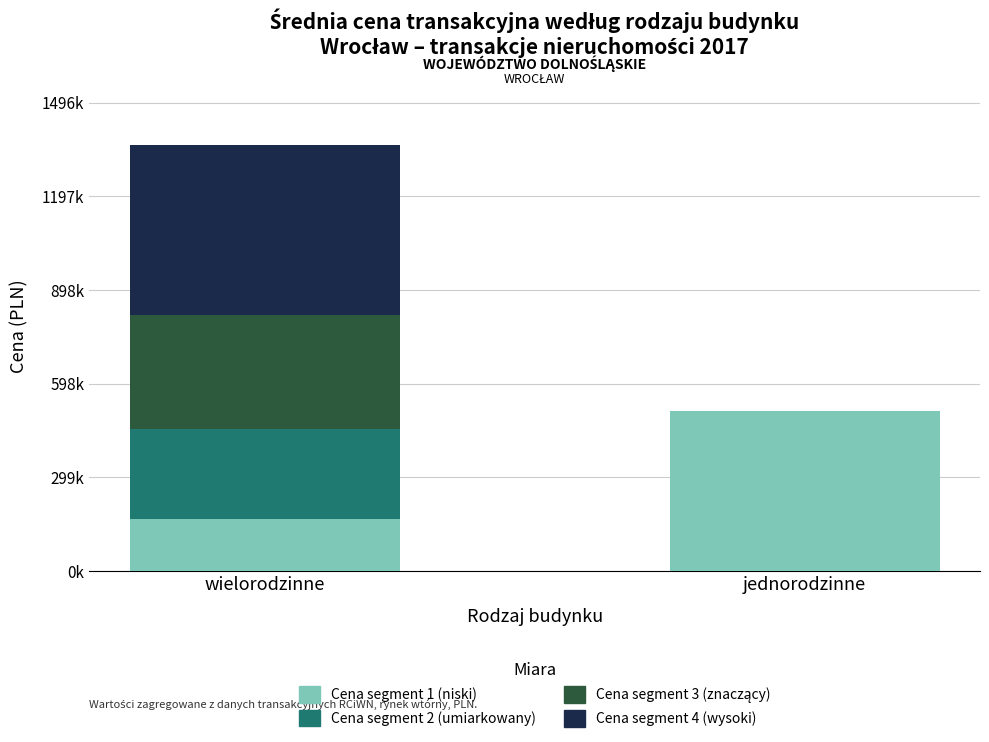

What is the label of the 1st bar from the left?

wielorodzinne